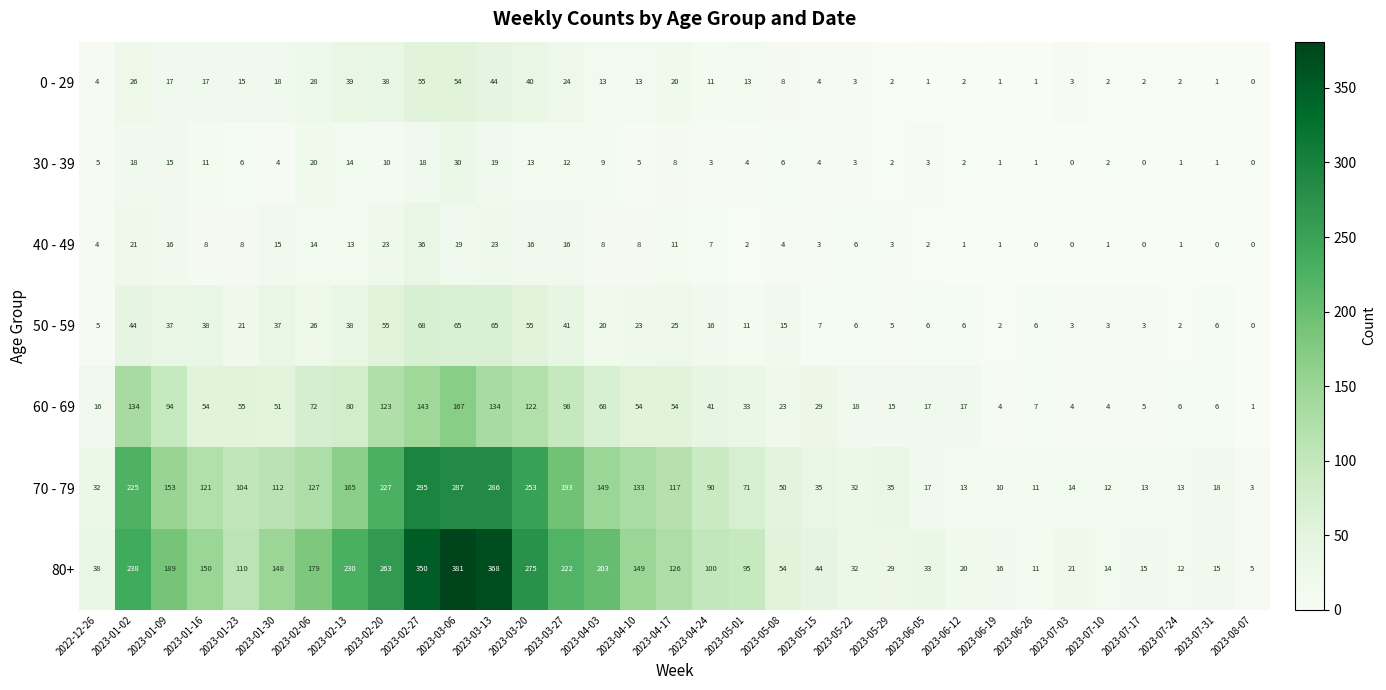

What is the total value across all series at 2023-07-24?

37